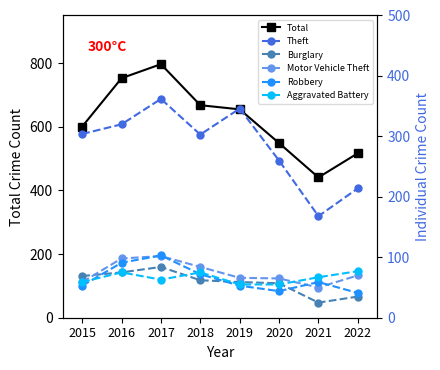

Rank the series by their maximum value, from highest to lowest.

Total, Theft, Robbery, Motor Vehicle Theft, Burglary, Aggravated Battery